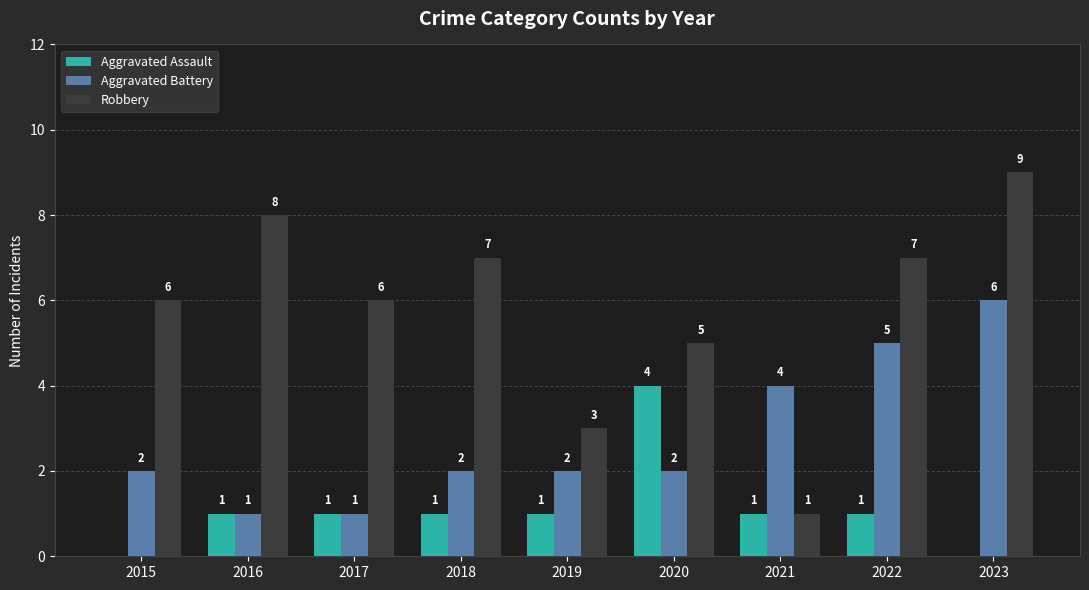

What is the maximum value for Robbery?

9